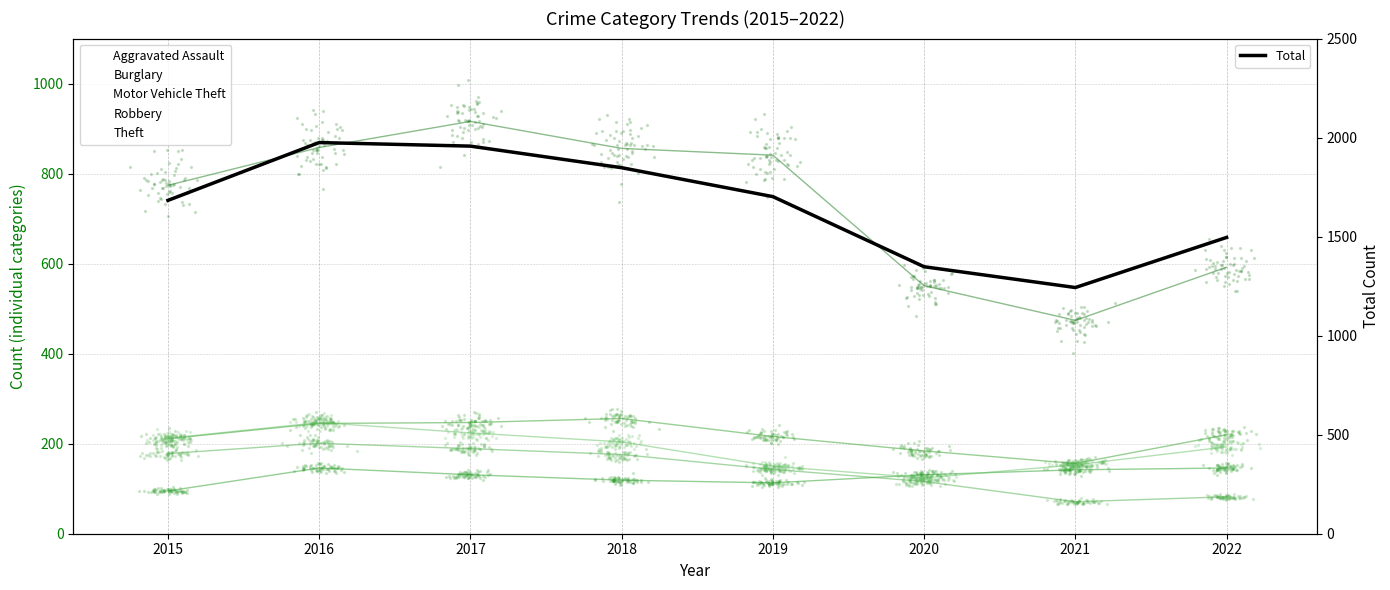

Which series has the largest total across all categories?

Total